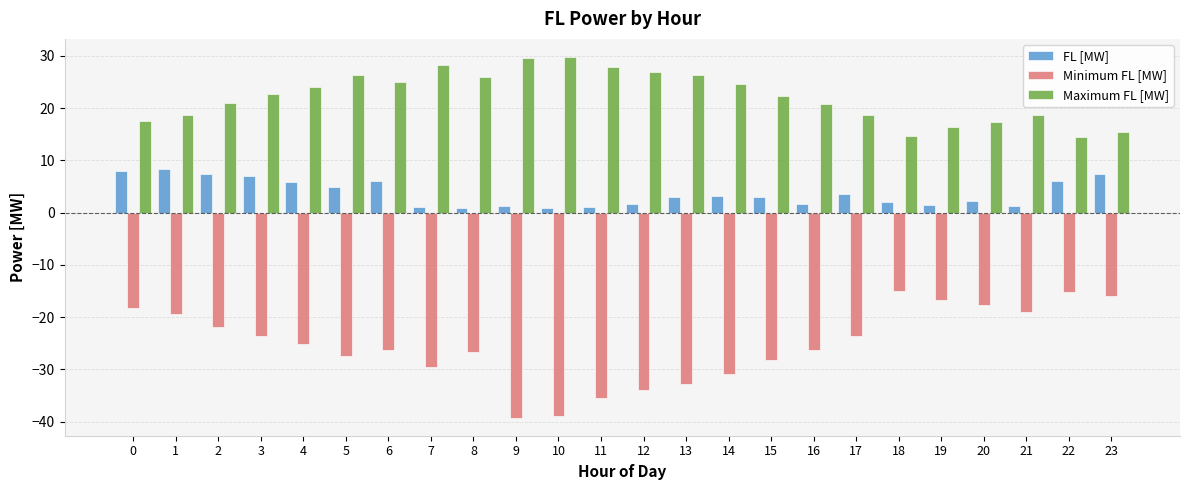

What is the sum of the Maximum FL [MW] values at 5 and 17?

44.9